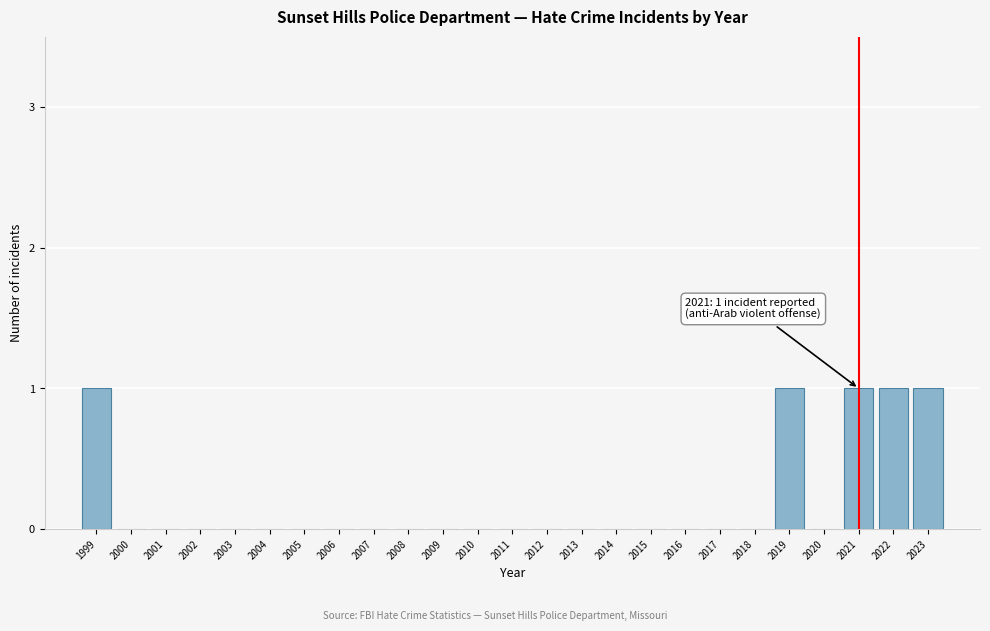

Reading left to right, list all the values displayed in this chart.

1999=1	2000=0	2001=0	2002=0	2003=0	2004=0	2005=0	2006=0	2007=0	2008=0	2009=0	2010=0	2011=0	2012=0	2013=0	2014=0	2015=0	2016=0	2017=0	2018=0	2019=1	2020=0	2021=1	2022=1	2023=1